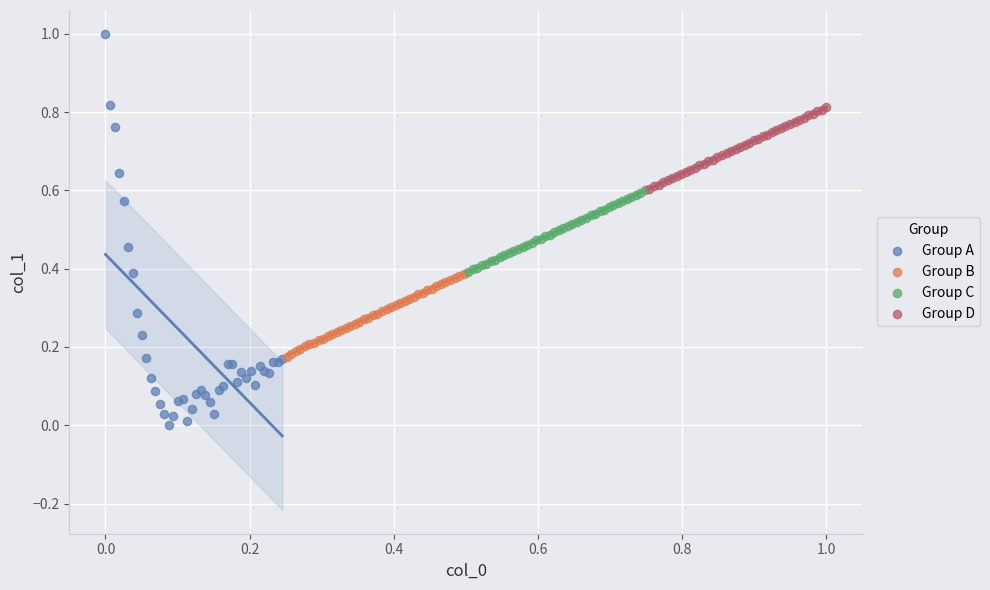

Which series reaches the maximum Y coordinate?

Group A